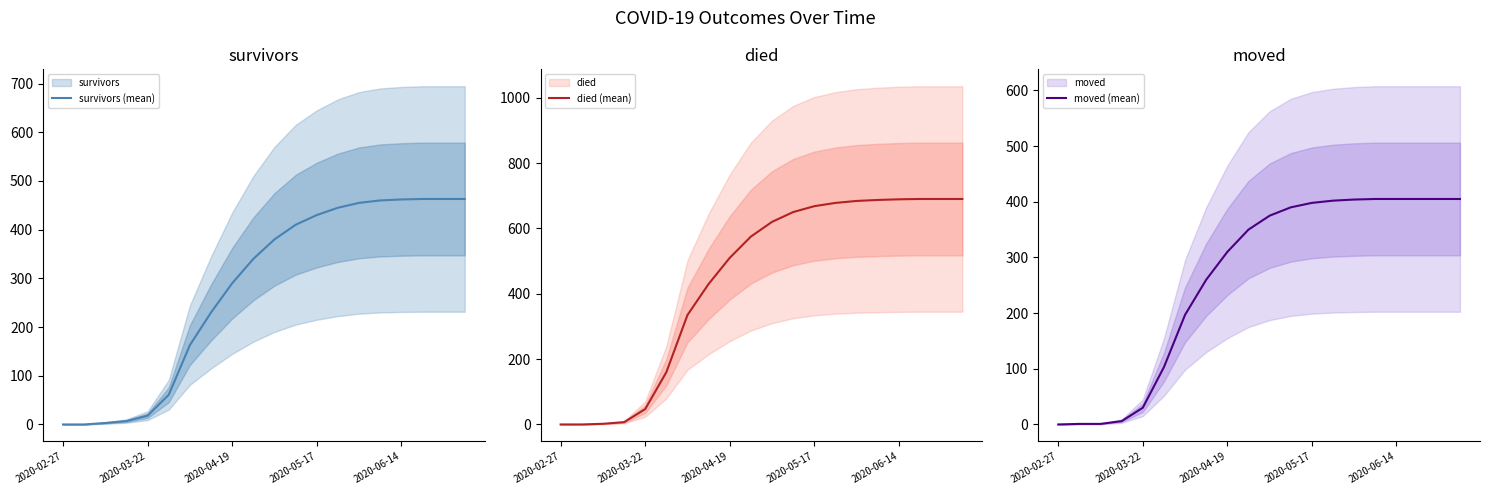

Between which two adjacent categories do died (mean) and moved (mean) first intersect?

2020-03-22 and 2020-04-19